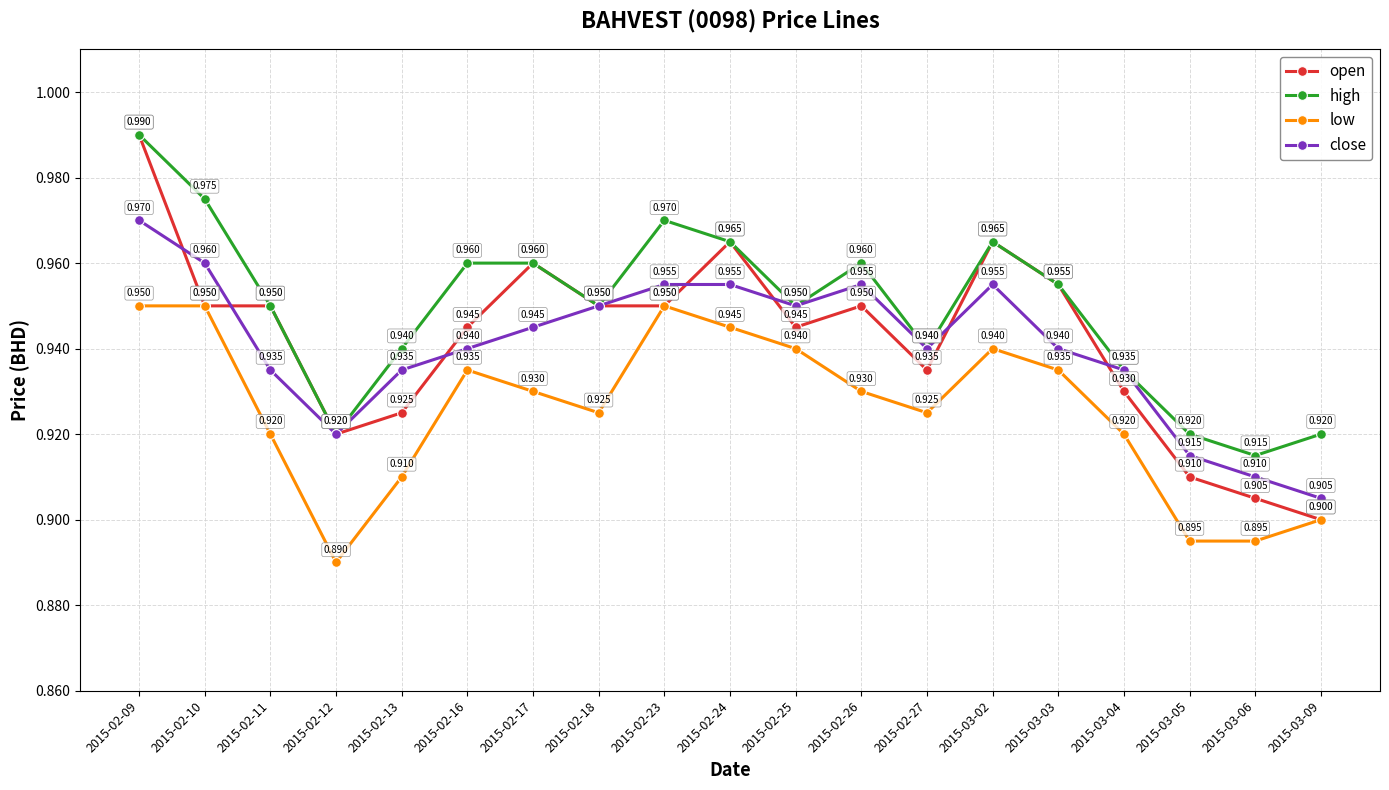

What value does the low series have at 2015-02-13?

0.9